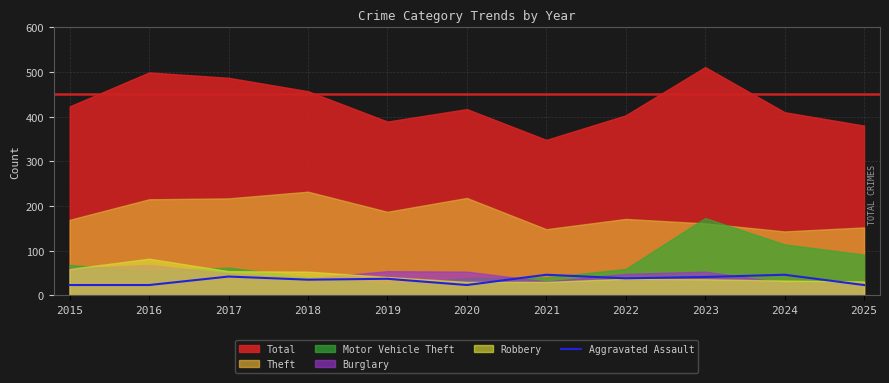

What is the lowest value of the Aggravated Assault series?

23